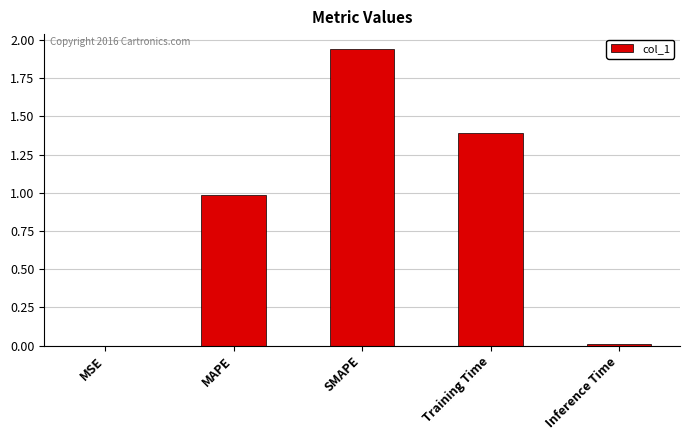

Read the value at MAPE.

1.0